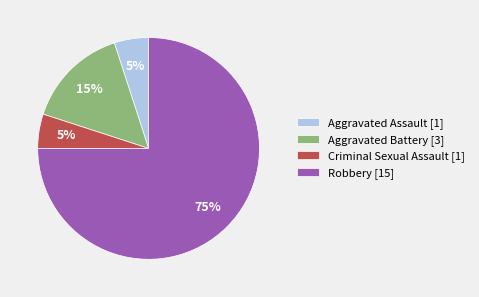

To the nearest percent, what is the difference between the largest and smallest slice percentages?

70%